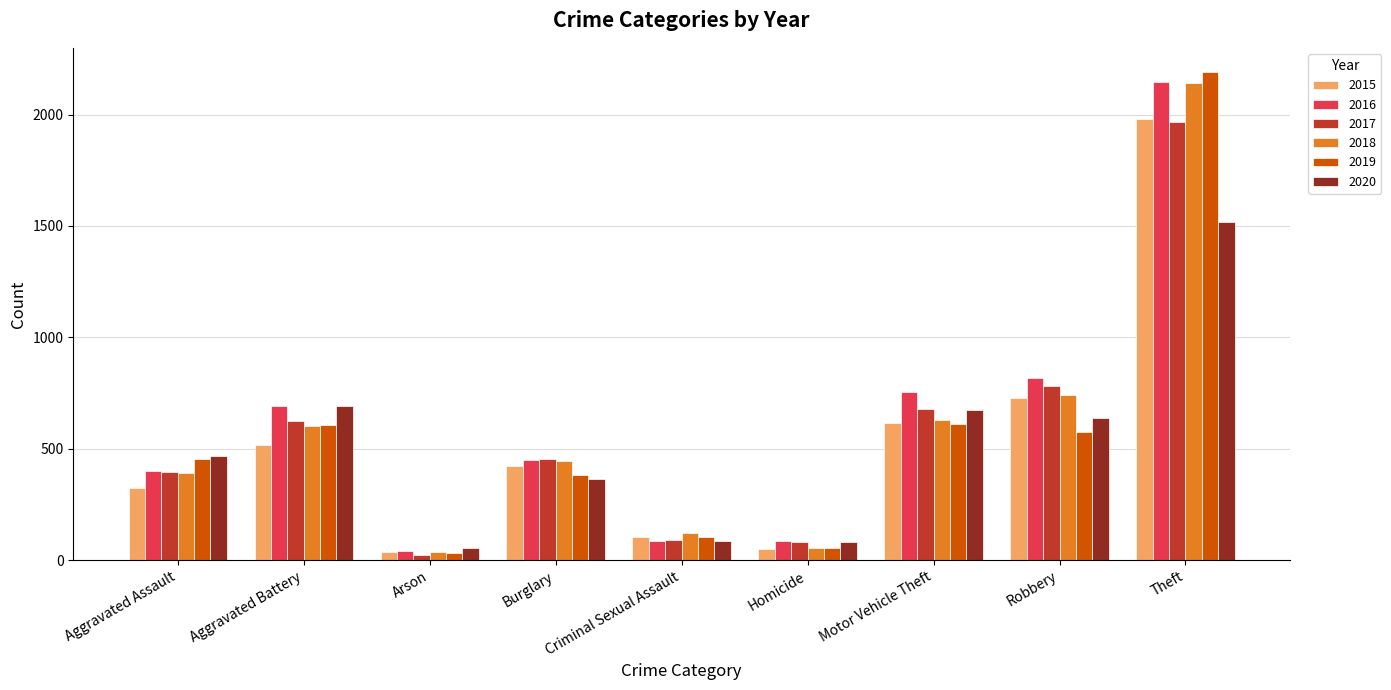

Is the value of 2017 at Motor Vehicle Theft greater than the value of 2019 at Aggravated Battery?

Yes